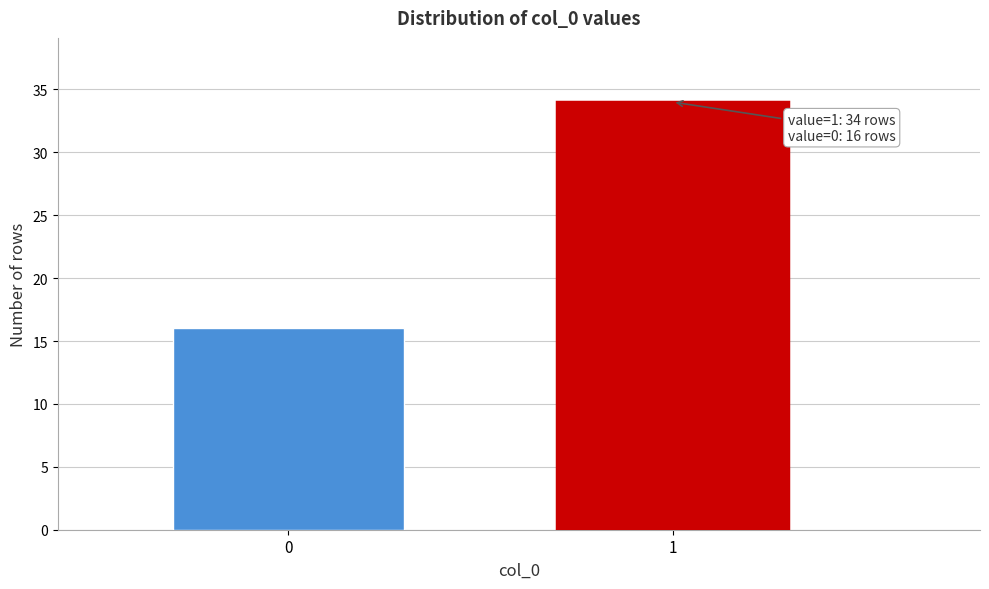

Reading left to right, what are all the values shown in this chart?

16	34